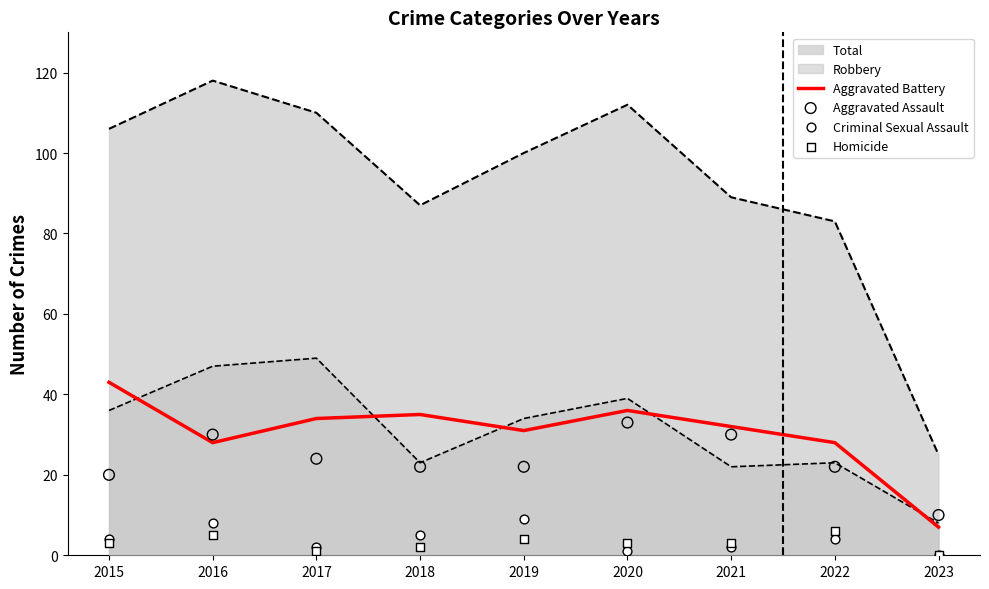

Is the value of Aggravated Assault at 2019 greater than the value of Homicide at 2019?

Yes